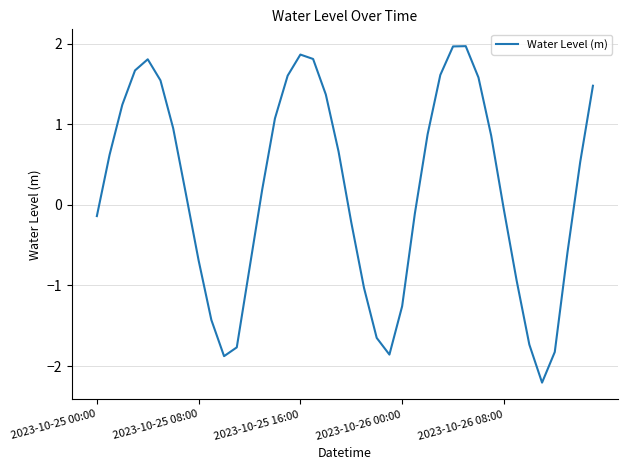

How many lines are shown in the chart?

1